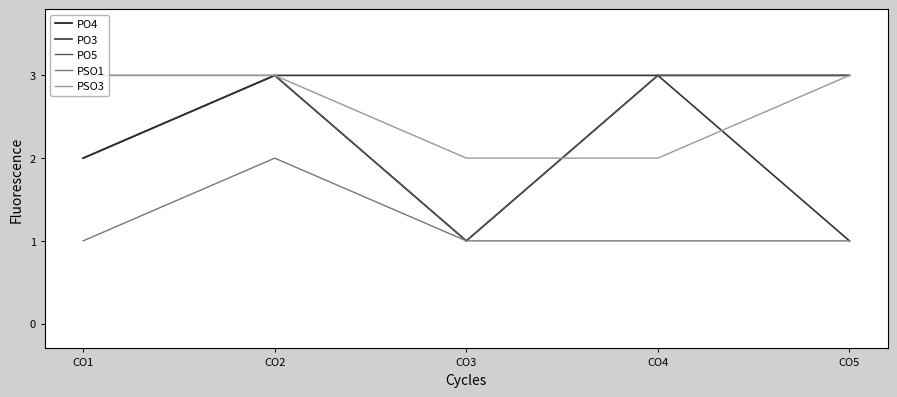

True or false: PSO3 and PSO1 cross at least once.

False